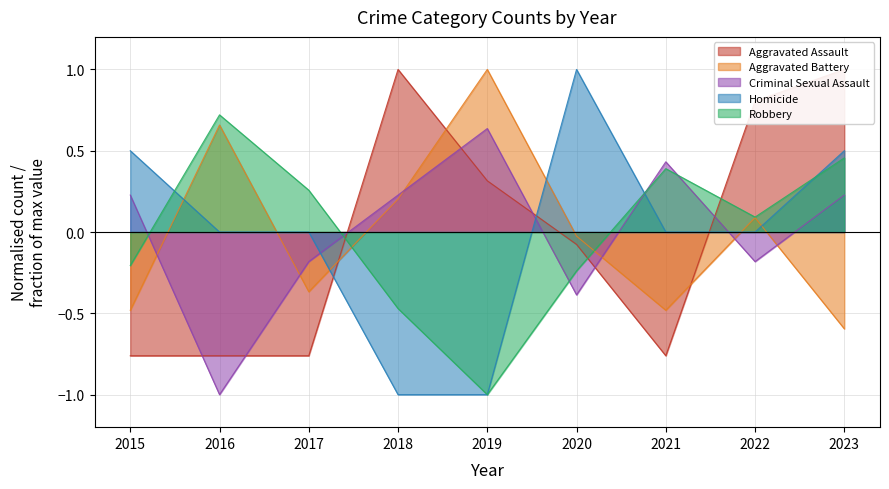

How many data points in Aggravated Battery are less than 0?

5